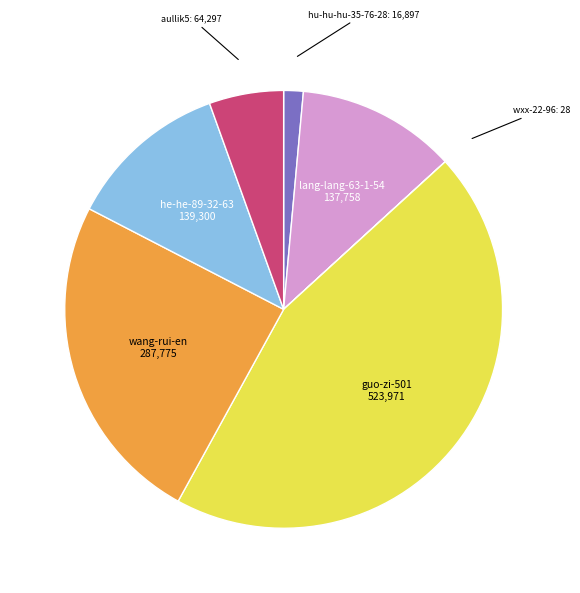

Which category has the biggest portion of the pie?

guo-zi-501